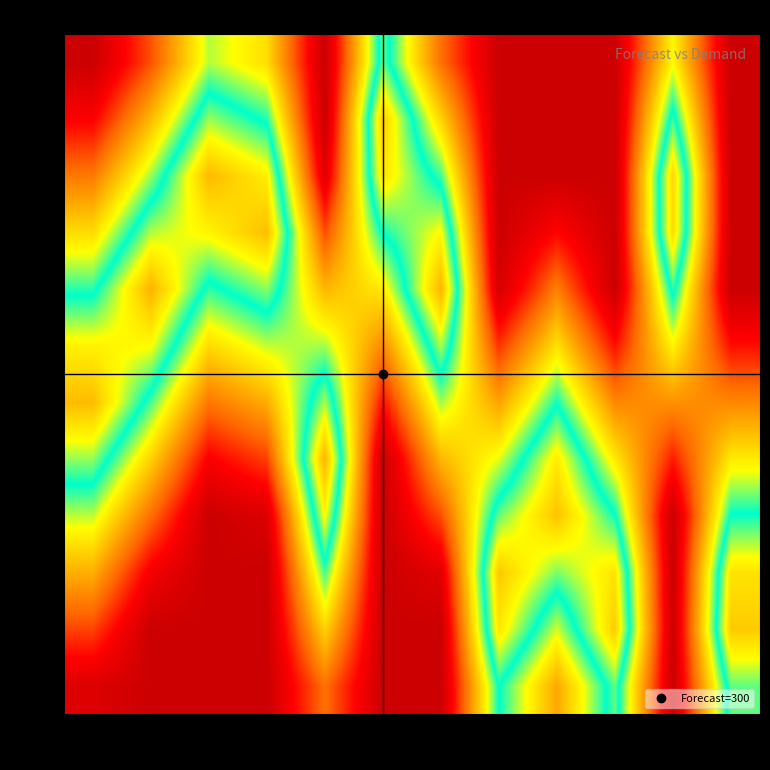

Which category has the highest value across all series?

2